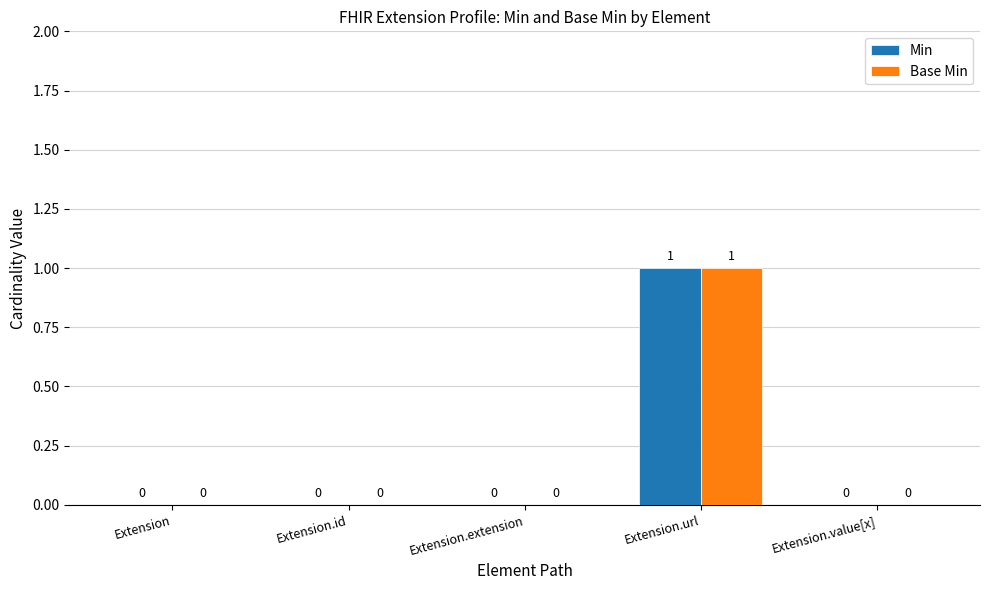

Is it true that Base Min equals 1 at Extension.url?

True